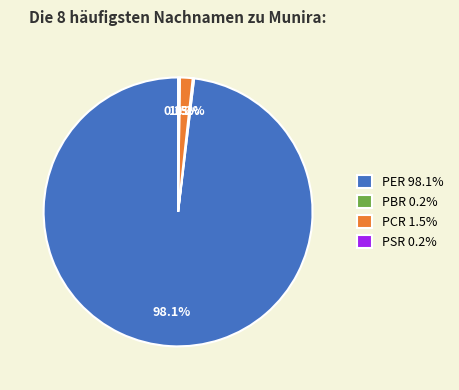

What percentage is NOT represented by PER 98.1%?

1.9%